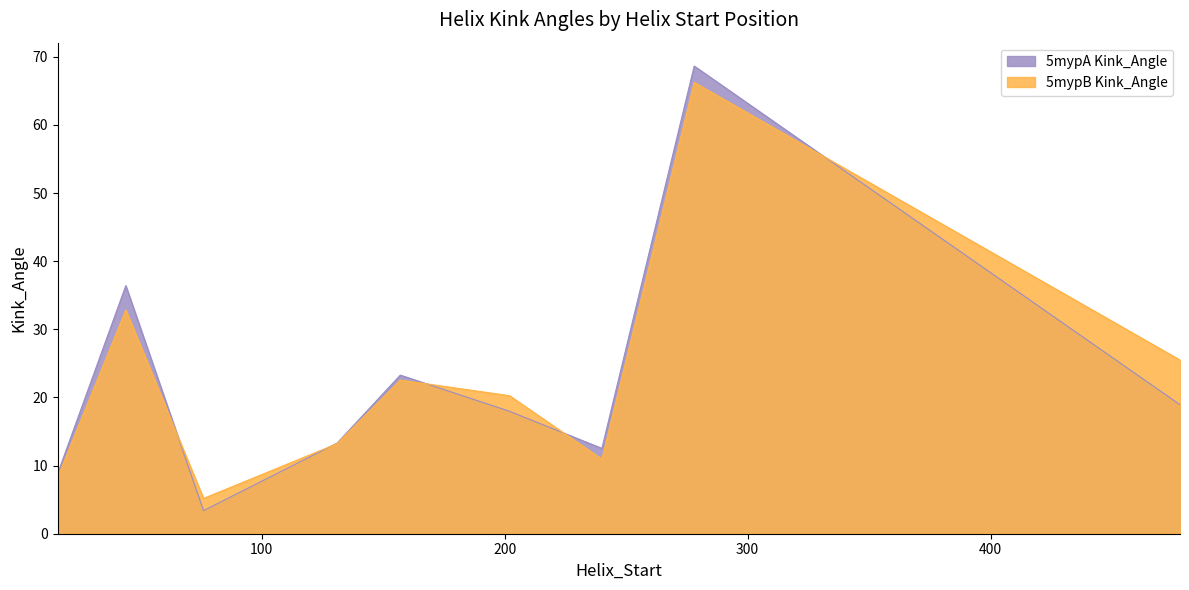

What is the difference between the highest and lowest values at 478?

6.6